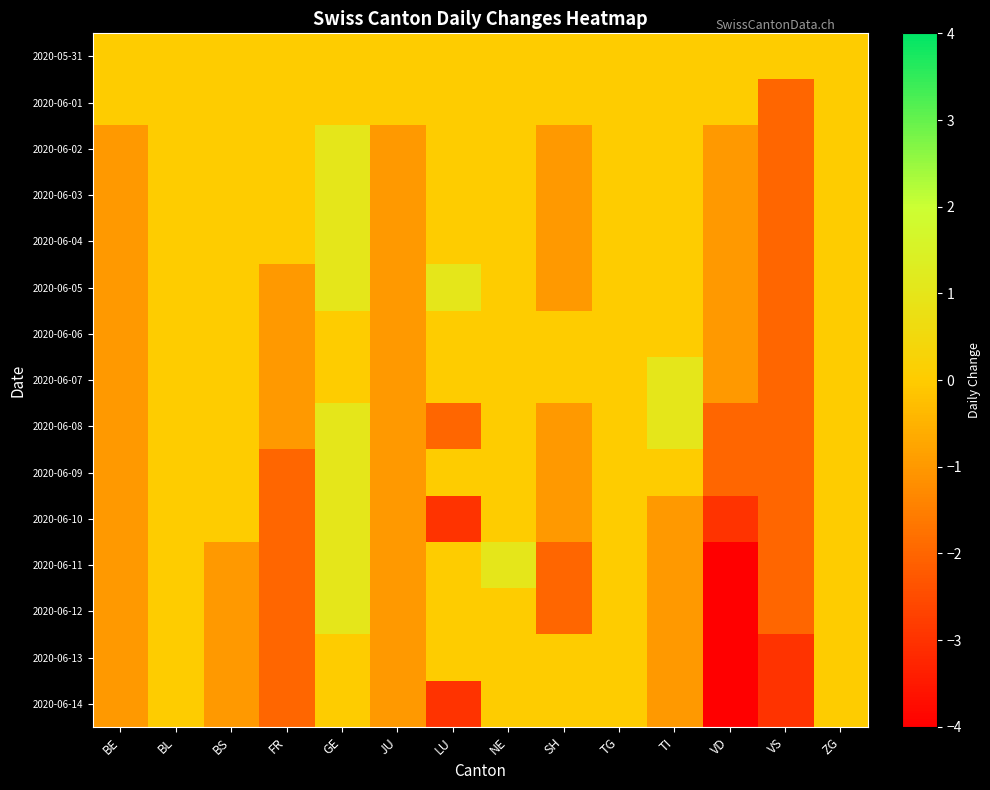

What is the total value across all series at JU?

-13